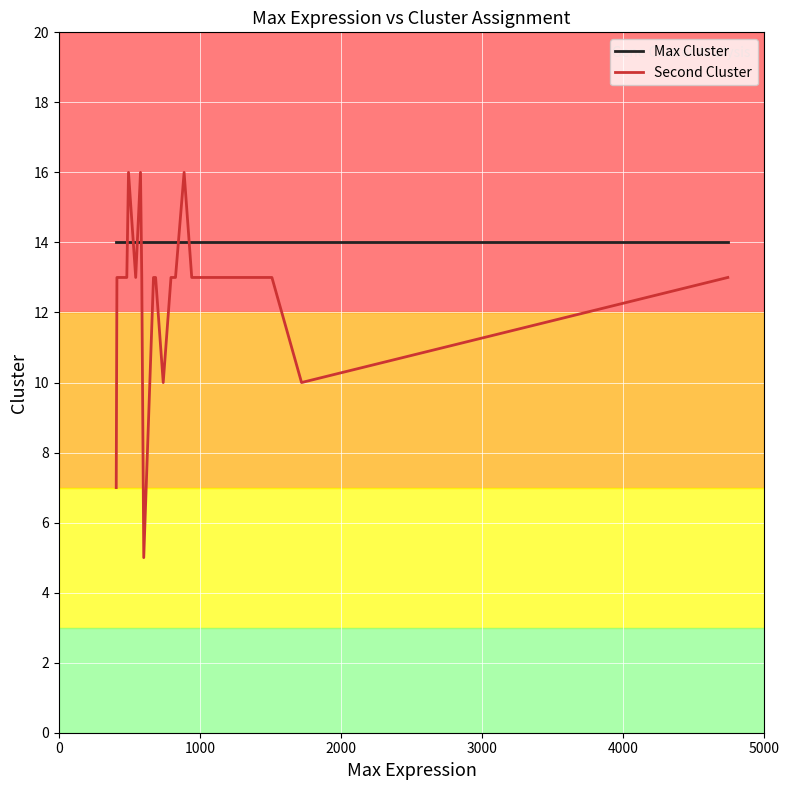

List the series in order of their peak value, highest first.

Second Cluster, Max Cluster